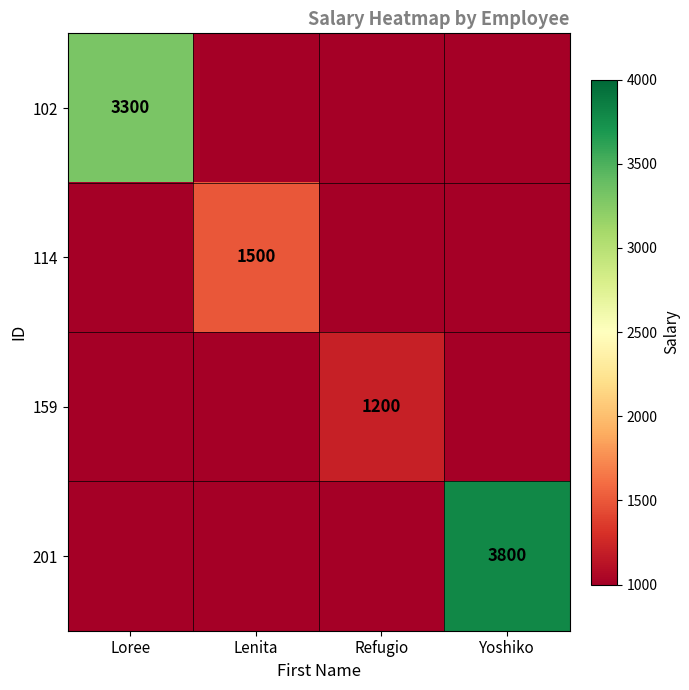

Is the value of 114 at Yoshiko greater than the value of 159 at Lenita?

No